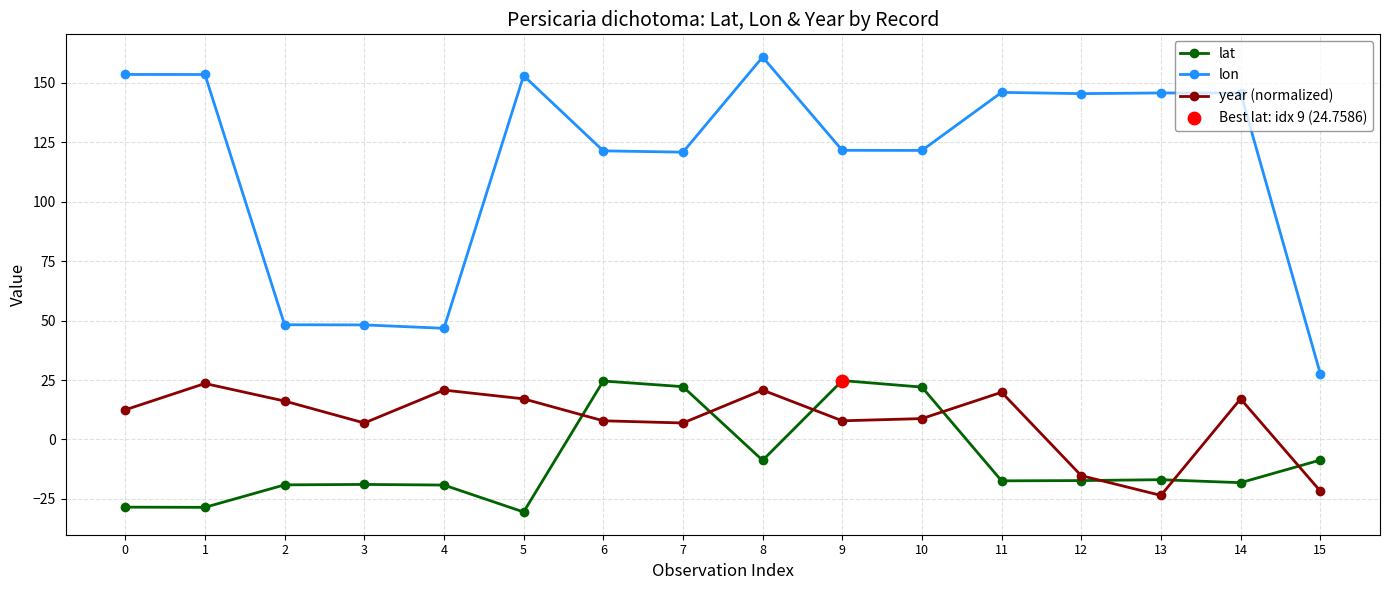

Is the value of year (normalized) at 7 greater than the value of lat at 10?

No